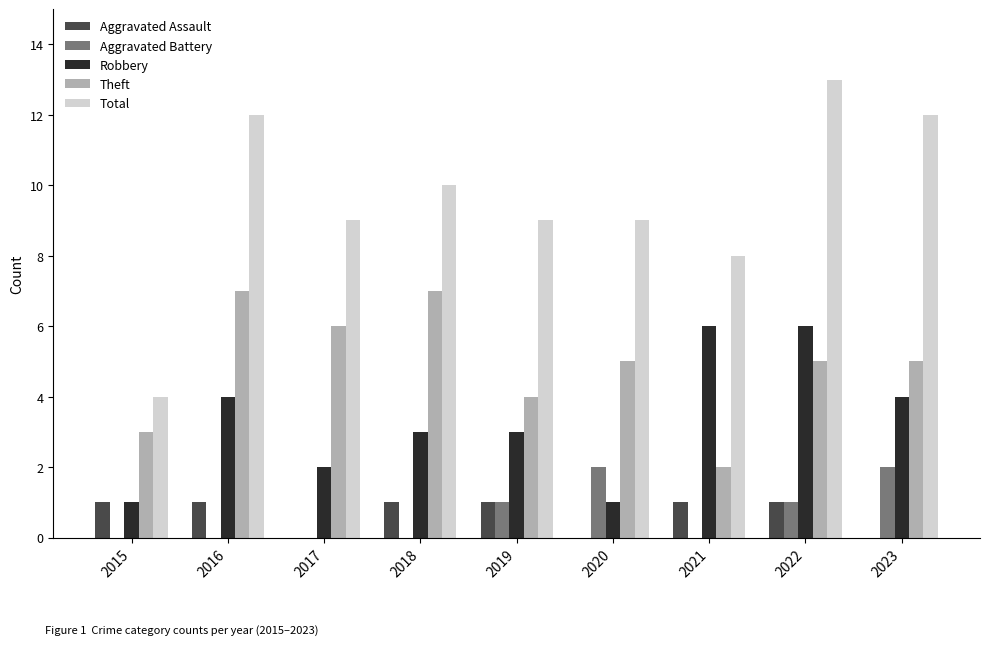

Read the Total value at 2021.

8